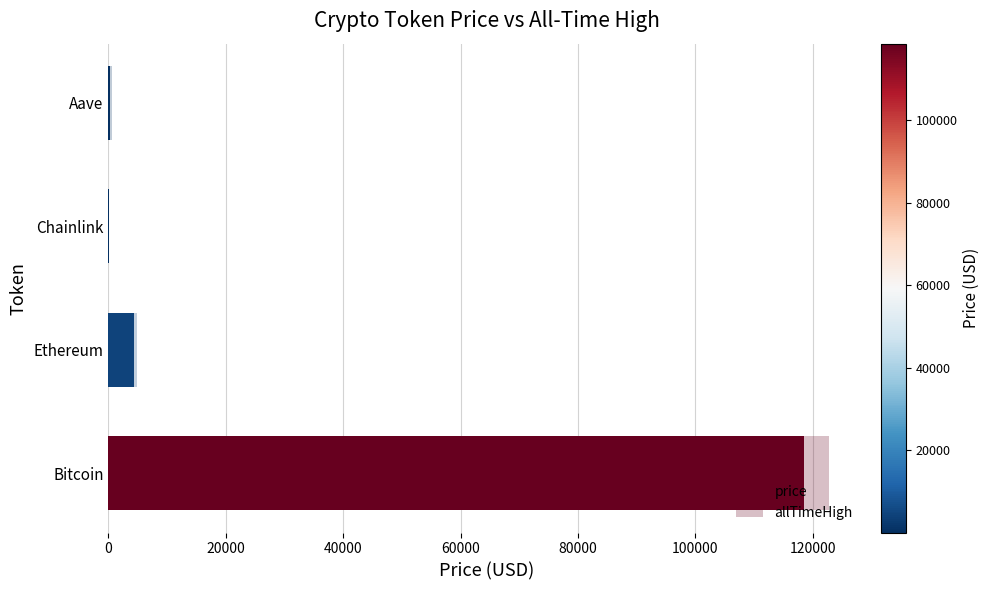

How many bars are there in each group?

2